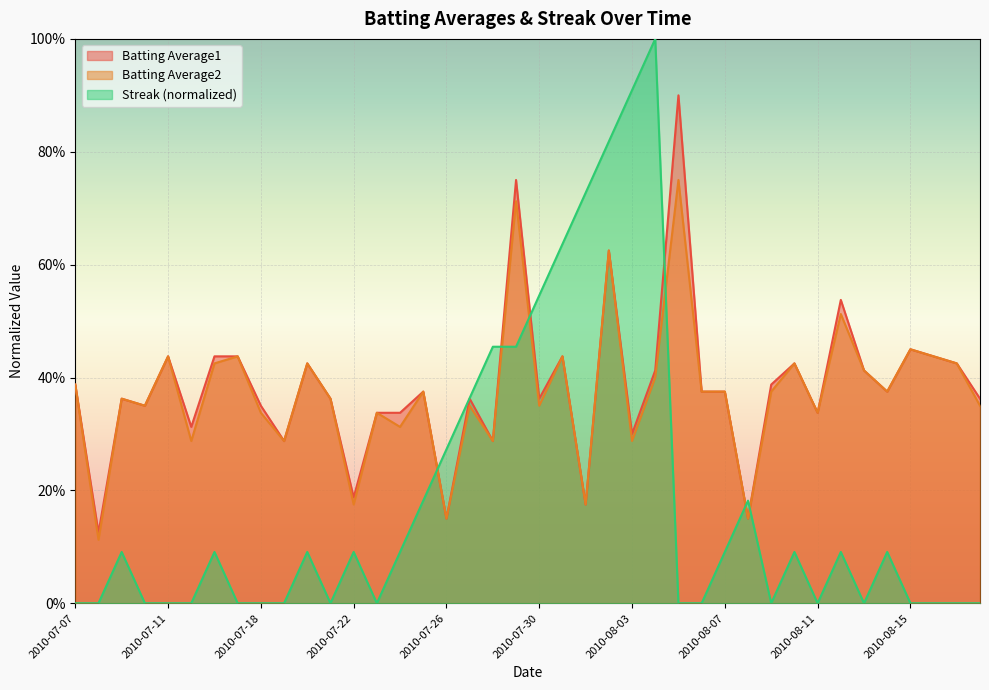

Does the chart display data point markers on the line(s)?

No